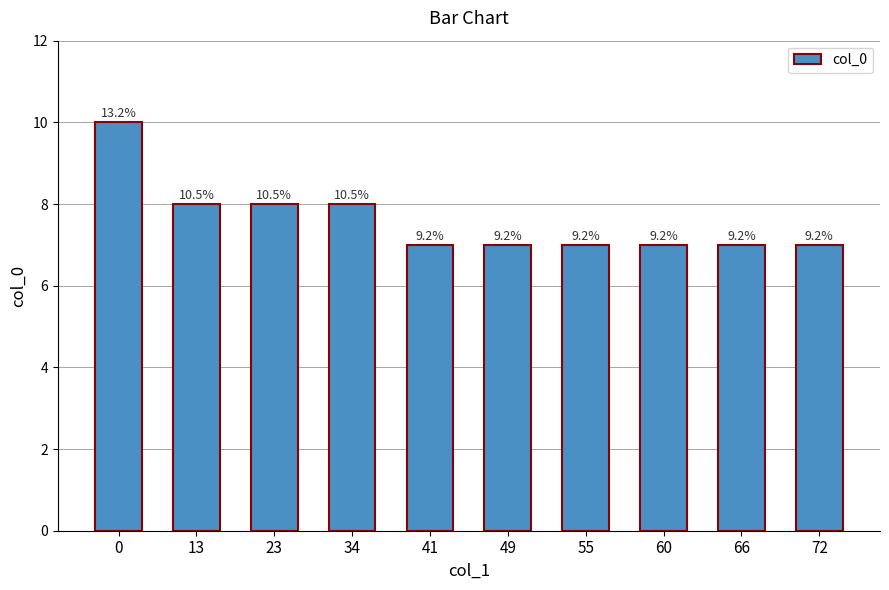

How many bars are there in total?

10